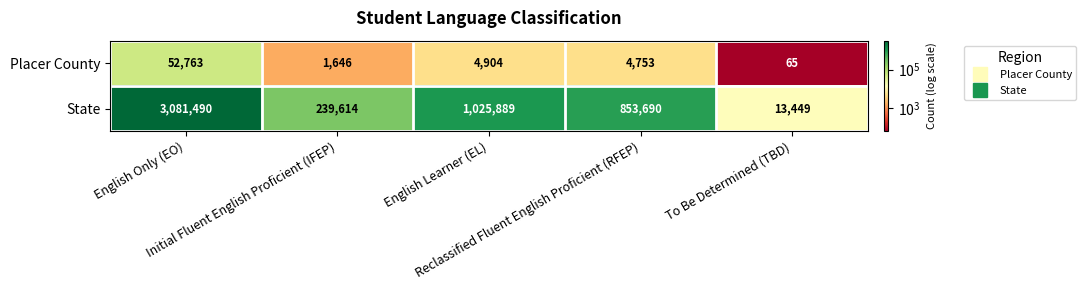

What is the maximum value shown in the chart?

3081490